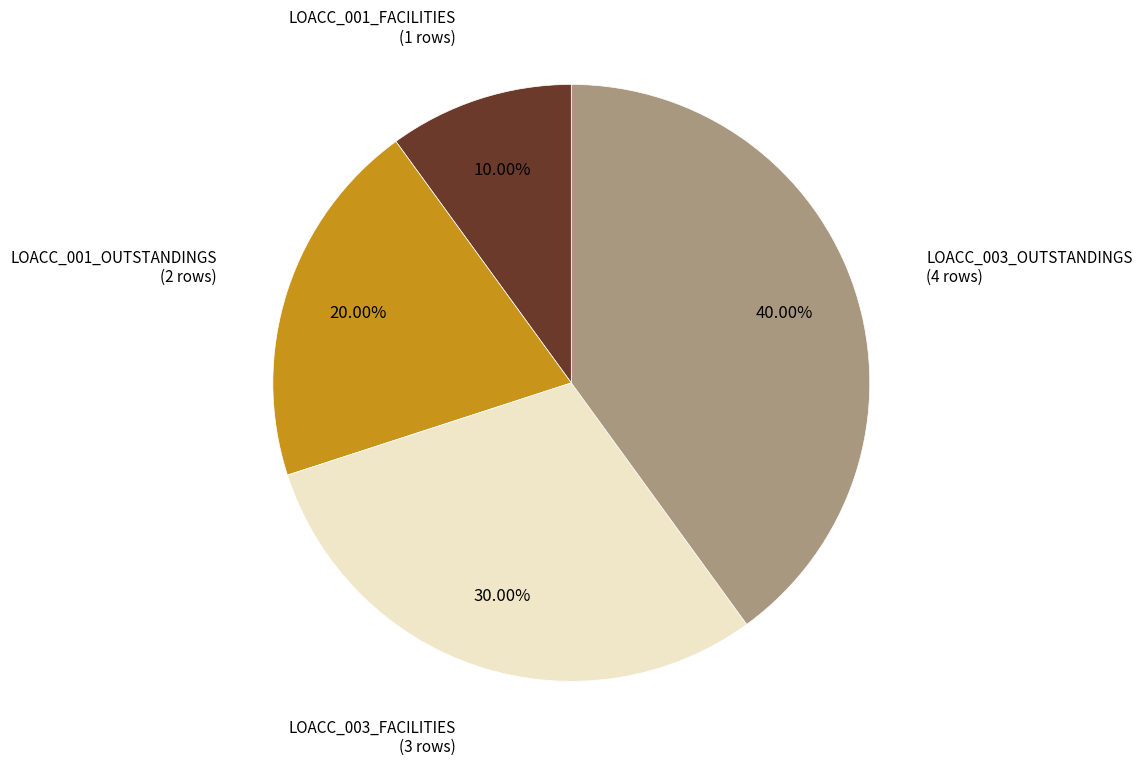

Does any single category account for the majority?

No